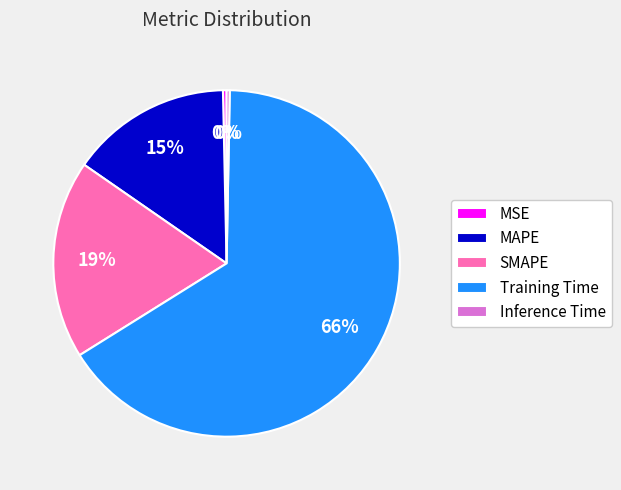

Count the number of slices in the pie.

5